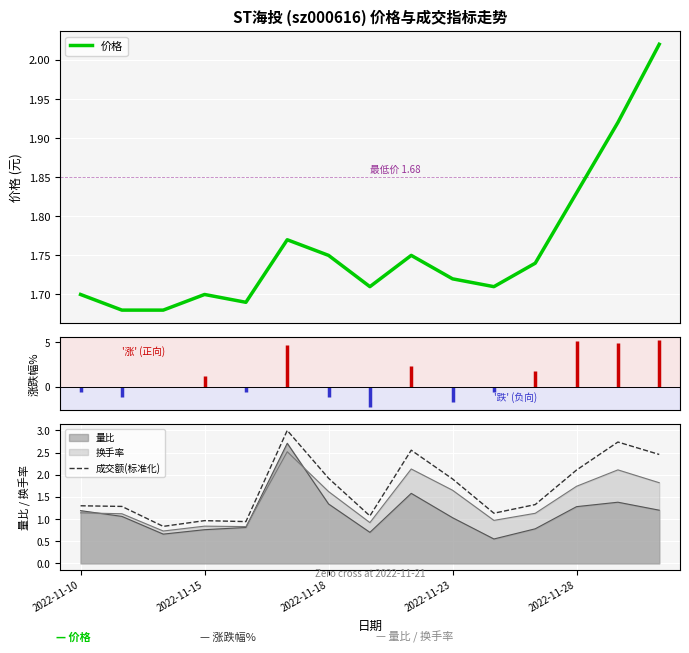

True or false: 量比 and 成交额(标准化) cross at least once.

False